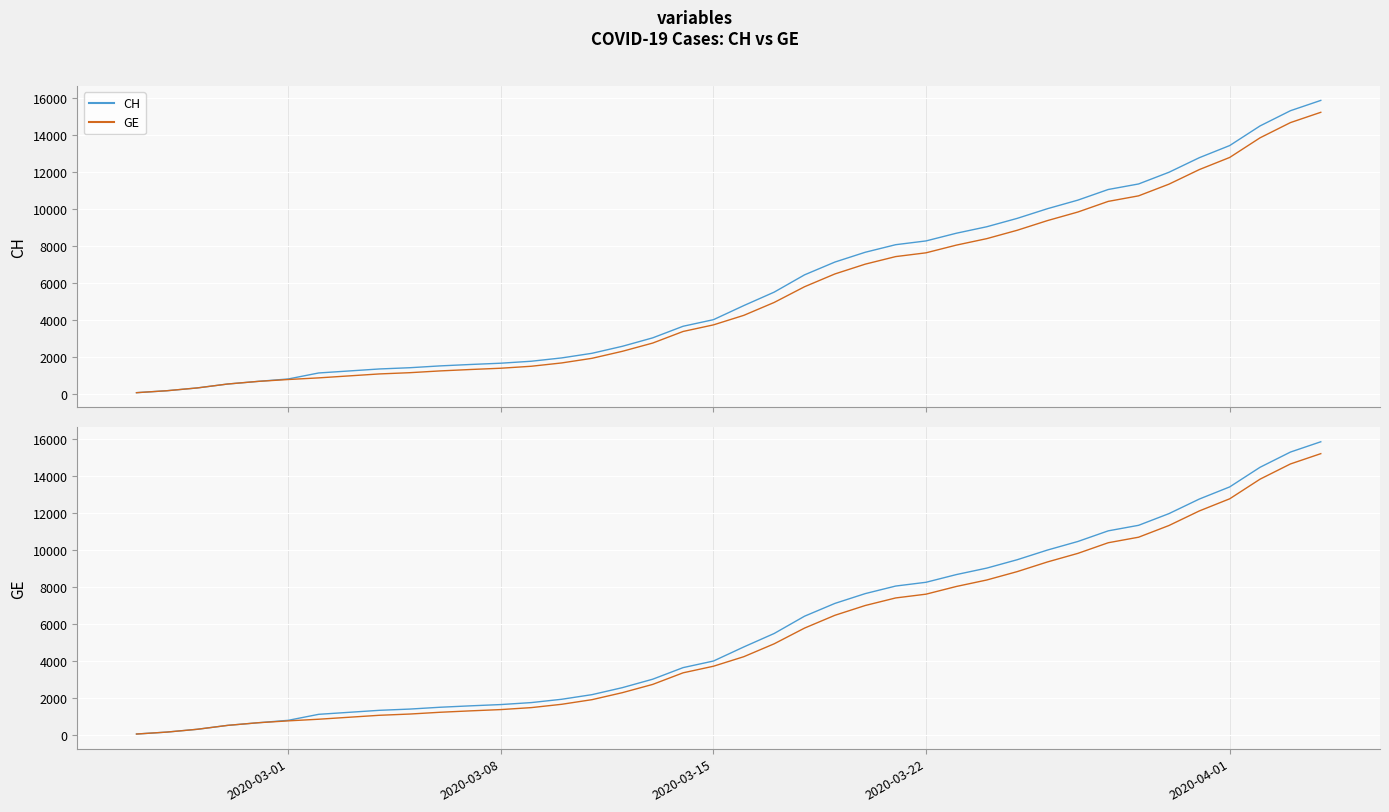

The value of GE at 15 is 2989. True or false?

False